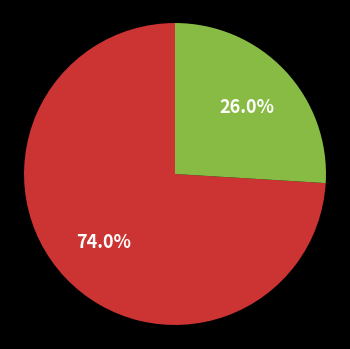

Is there a majority slice in this chart?

Yes